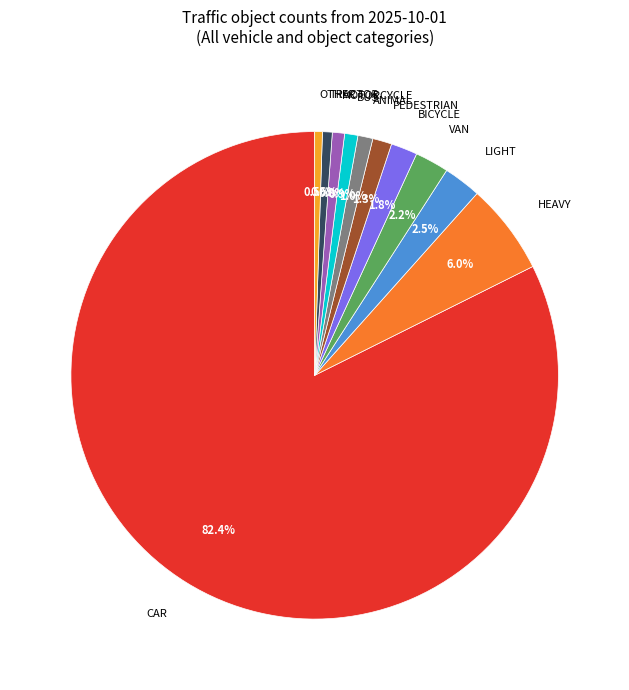

How many slices are in this pie chart?

11